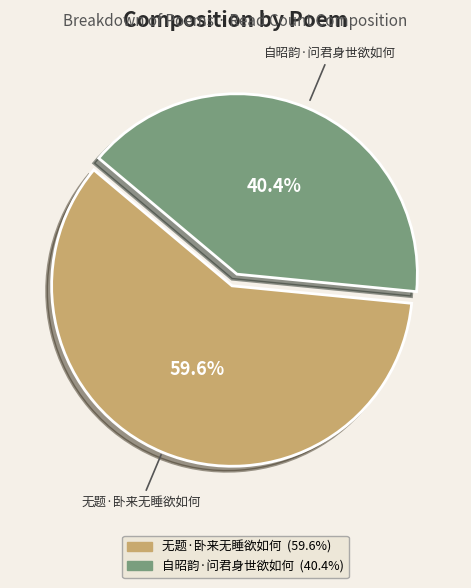

What is the smallest slice in the pie chart?

自昭韵·问君身世欲如何